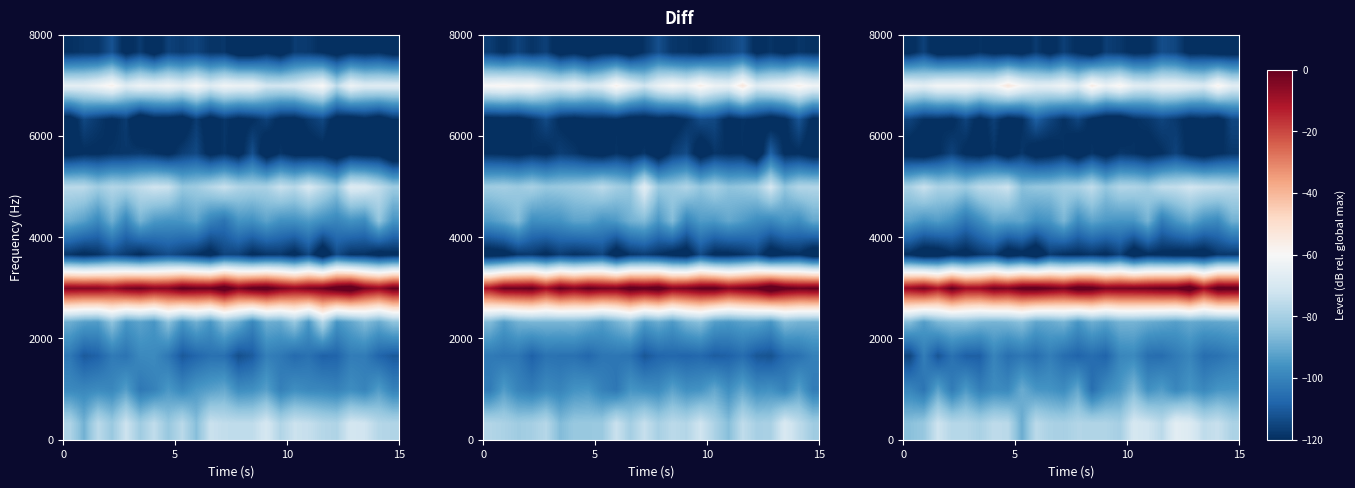

What is the total value across all series at 13?

-1082.5